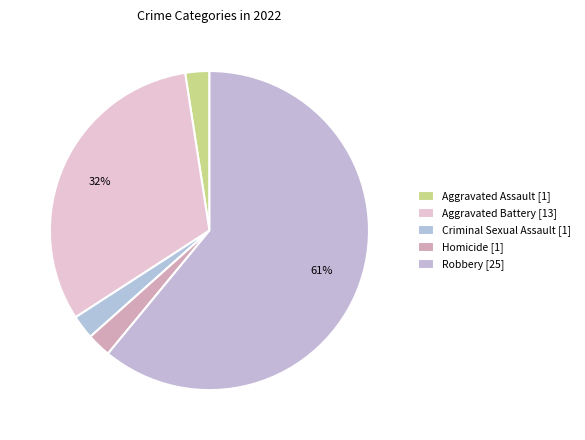

How many segments does this pie chart have?

5